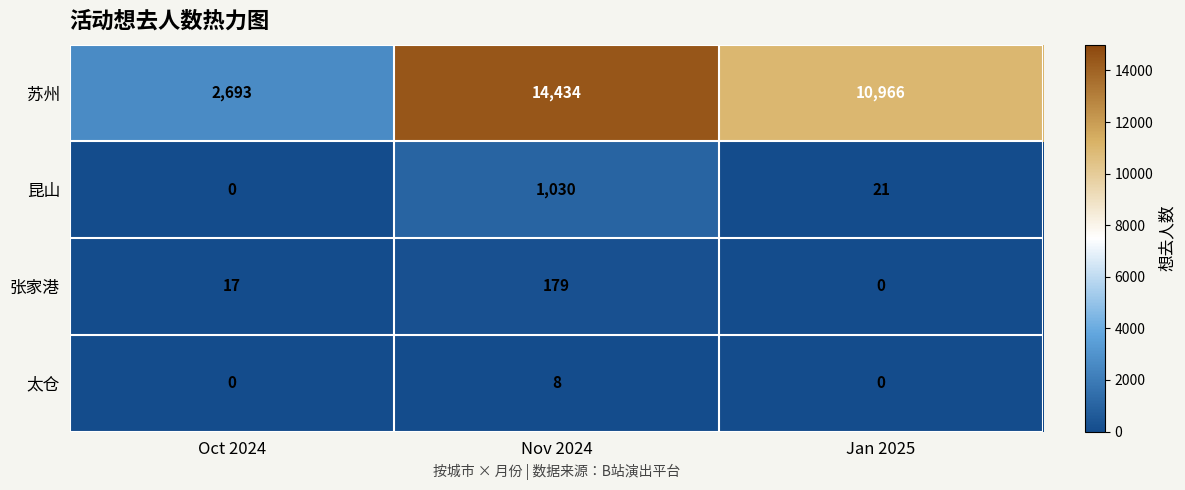

At which label does 苏州 first exceed 10966?

Nov 2024